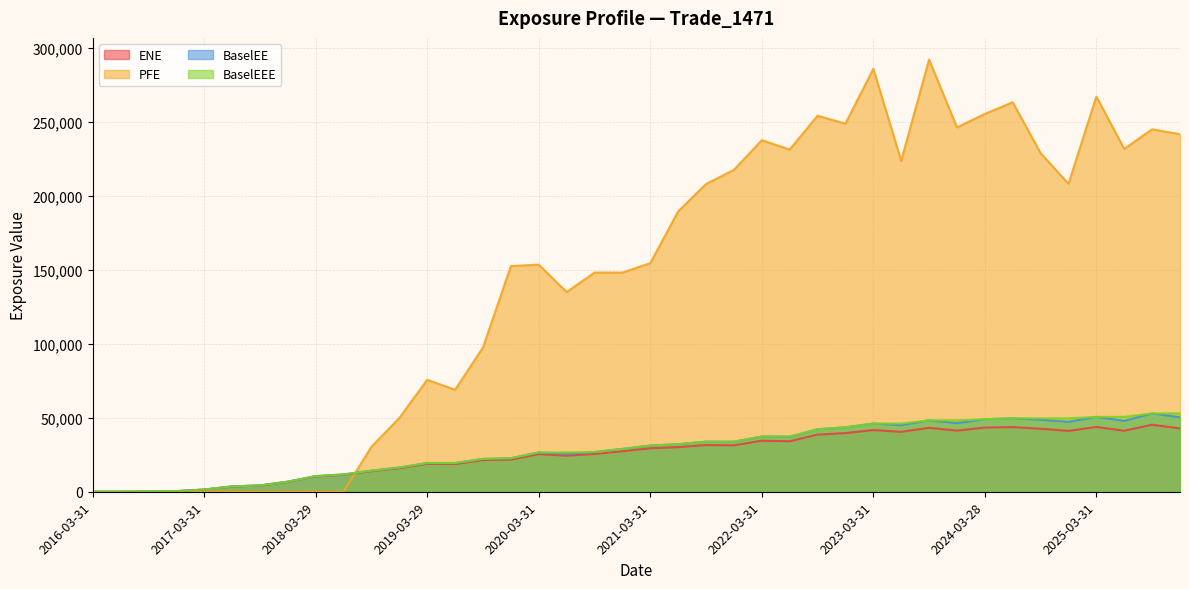

Reading left to right, list all the values displayed in this chart.

ENE: 2016-03-31=0.0	2016-06-30=0.0	2016-09-30=215.2	2016-12-30=391.3	2017-03-31=1462.8	2017-06-30=3571.0	2017-09-29=4212.9	2017-12-29=6708.9	2018-03-29=10375.0	2018-06-29=11481.6	2018-09-28=13915.3	2018-12-31=15912.4	2019-03-29=18858.3	2019-06-28=18766.8	2019-09-30=21386.0	2019-12-31=21729.3	2020-03-31=25429.9	2020-06-30=24344.8	2020-09-30=25477.0	2020-12-31=27338.5	2021-03-31=29390.6	2021-06-30=30105.6	2021-09-30=31553.5	2021-12-30=31330.8	2022-03-31=34462.9	2022-06-30=34100.4	2022-09-30=38590.1	2022-12-30=39588.5	2023-03-31=41691.8	2023-06-30=40459.9	2023-09-29=43178.8	2023-12-29=41285.3	2024-03-28=43364.4	2024-06-28=43672.1	2024-09-30=42553.6	2024-12-31=41098.9	2025-03-31=43760.0	2025-06-30=41195.5	2025-09-30=45253.1	2025-12-31=42788.9
PFE: 2016-03-31=0.0	2016-06-30=0.0	2016-09-30=0.0	2016-12-30=0.0	2017-03-31=0.0	2017-06-30=0.0	2017-09-29=0.0	2017-12-29=0.0	2018-03-29=0.0	2018-06-29=0.0	2018-09-28=30426.9	2018-12-31=49812.7	2019-03-29=75614.2	2019-06-28=68855.9	2019-09-30=97497.1	2019-12-31=152386.0	2020-03-31=153393.0	2020-06-30=134874.0	2020-09-30=148029.0	2020-12-31=148032.0	2021-03-31=154350.0	2021-06-30=189349.0	2021-09-30=207829.0	2021-12-30=217383.0	2022-03-31=237423.0	2022-06-30=231116.0	2022-09-30=253969.0	2022-12-30=248579.0	2023-03-31=285650.0	2023-06-30=223492.0	2023-09-29=291933.0	2023-12-29=246072.0	2024-03-28=255175.0	2024-06-28=263053.0	2024-09-30=228714.0	2024-12-31=207999.0	2025-03-31=266915.0	2025-06-30=231577.0	2025-09-30=244814.0	2025-12-31=241472.0
BaselEE: 2016-03-31=0.0	2016-06-30=0.0	2016-09-30=216.0	2016-12-30=393.4	2017-03-31=1474.0	2017-06-30=3606.5	2017-09-29=4264.8	2017-12-29=6807.5	2018-03-29=10552.0	2018-06-29=11712.5	2018-09-28=14238.1	2018-12-31=16332.3	2019-03-29=19412.3	2019-06-28=19386.6	2019-09-30=22174.2	2019-12-31=22611.8	2020-03-31=26557.6	2020-06-30=25529.9	2020-09-30=26830.5	2020-12-31=28913.0	2021-03-31=31212.2	2021-06-30=32122.8	2021-09-30=33829.9	2021-12-30=33751.1	2022-03-31=37302.0	2022-06-30=37100.2	2022-09-30=42204.6	2022-12-30=43520.9	2023-03-31=46070.5	2023-06-30=44952.1	2023-09-29=48234.2	2023-12-29=46370.2	2024-03-28=48967.8	2024-06-28=49600.4	2024-09-30=48616.7	2024-12-31=47227.1	2025-03-31=50570.6	2025-06-30=47884.4	2025-09-30=52910.9	2025-12-31=50324.6
BaselEEE: 2016-03-31=0.0	2016-06-30=0.0	2016-09-30=216.0	2016-12-30=393.4	2017-03-31=1474.0	2017-06-30=3606.5	2017-09-29=4264.8	2017-12-29=6807.5	2018-03-29=10552.0	2018-06-29=11712.5	2018-09-28=14238.1	2018-12-31=16332.3	2019-03-29=19412.3	2019-06-28=19412.3	2019-09-30=22174.2	2019-12-31=22611.8	2020-03-31=26557.6	2020-06-30=26557.6	2020-09-30=26830.5	2020-12-31=28913.0	2021-03-31=31212.2	2021-06-30=32122.8	2021-09-30=33829.9	2021-12-30=33829.9	2022-03-31=37302.0	2022-06-30=37302.0	2022-09-30=42204.6	2022-12-30=43520.9	2023-03-31=46070.5	2023-06-30=46070.5	2023-09-29=48234.2	2023-12-29=48234.2	2024-03-28=48967.8	2024-06-28=49600.4	2024-09-30=49600.4	2024-12-31=49600.4	2025-03-31=50570.6	2025-06-30=50570.6	2025-09-30=52910.9	2025-12-31=52910.9